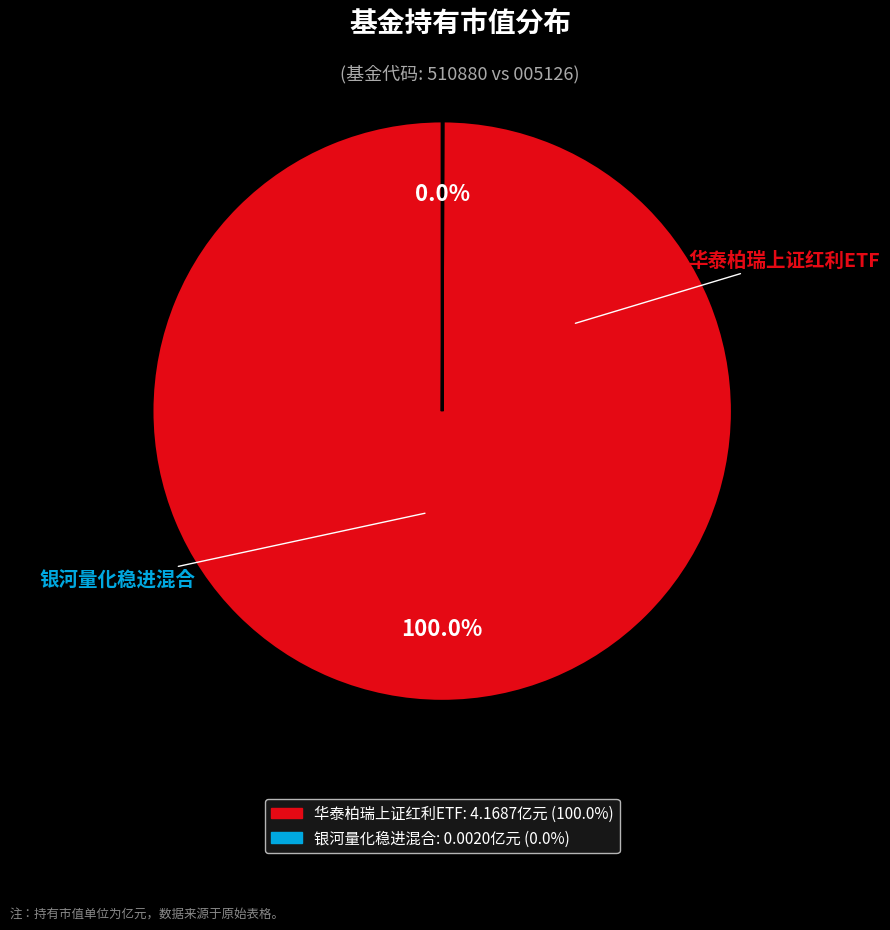

The 华泰柏瑞上证红利ETF slice represents 100% of the pie. True or false?

True